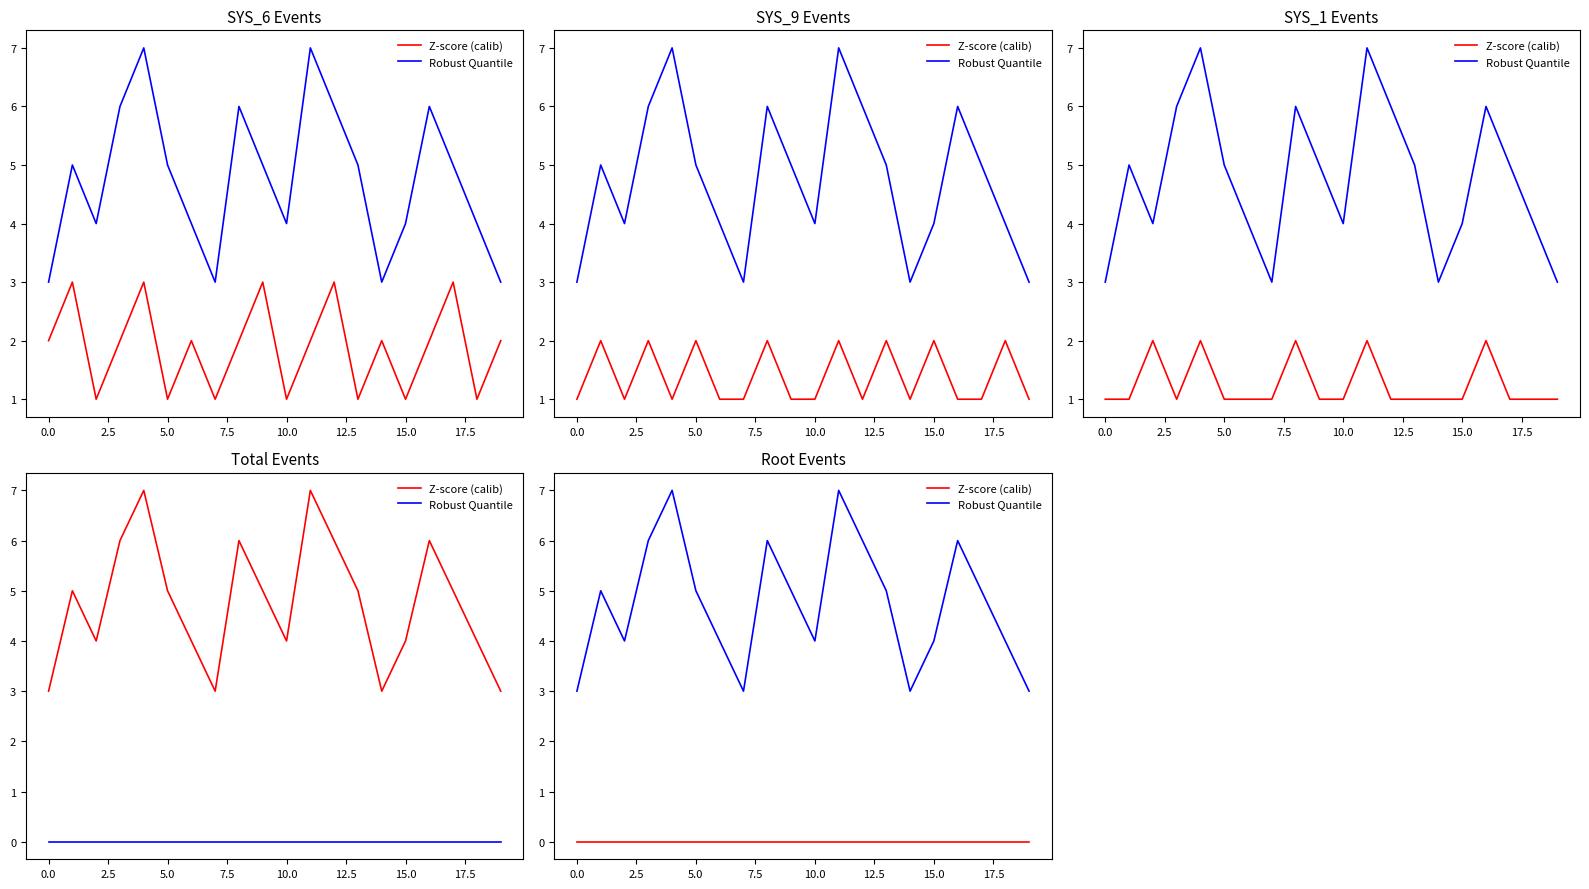

Which series has the largest total across all categories?

Robust Quantile